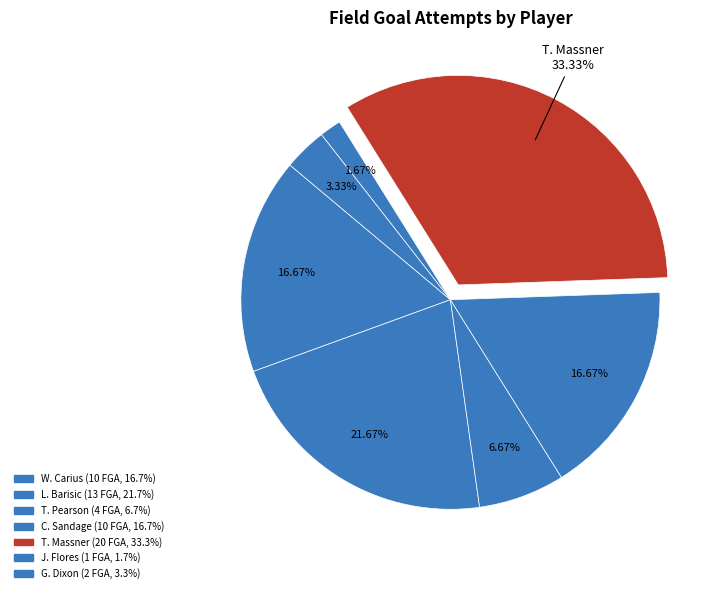

Count the number of slices in the pie.

7